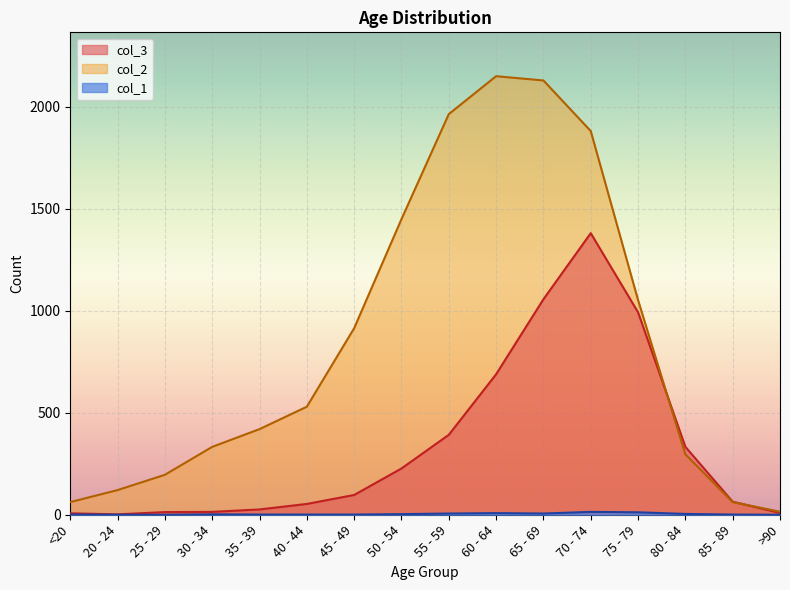

List the series in order of their overall mean, highest first.

col_2, col_3, col_1